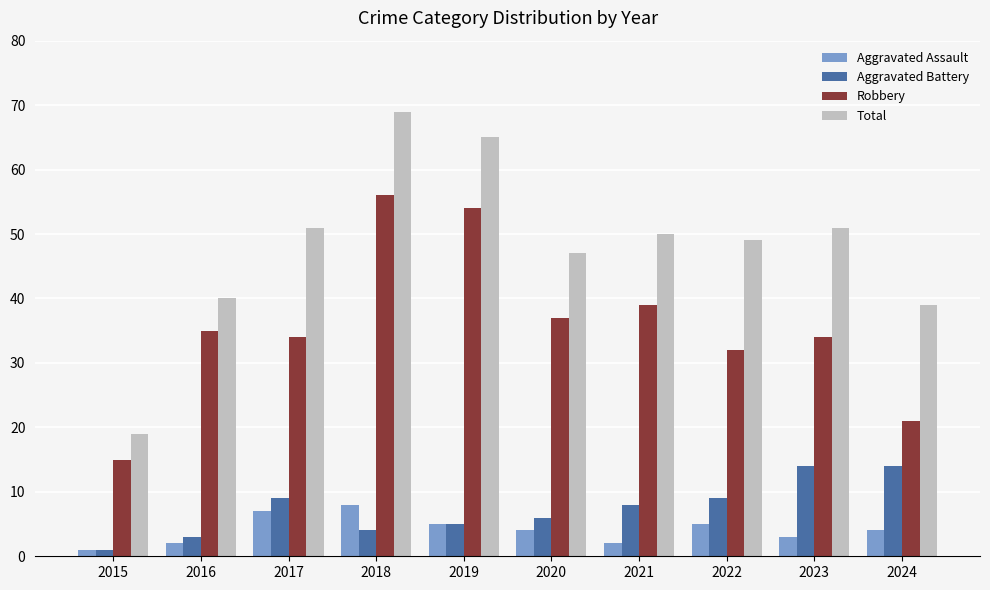

What is the spread (max minus min) of values at 2022?

44